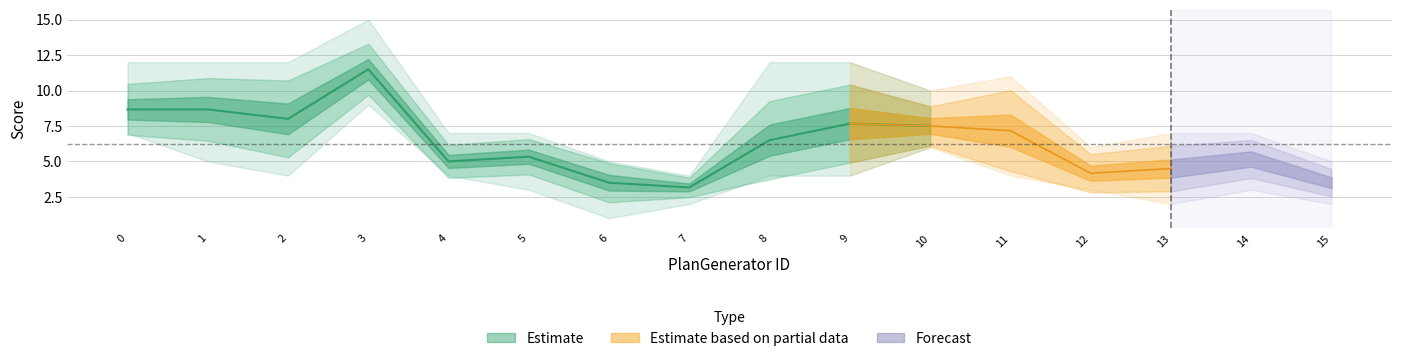

What is the greatest value displayed?

15